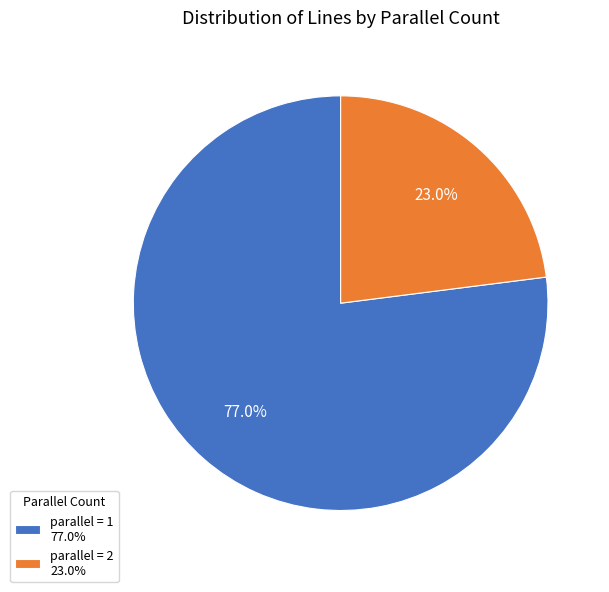

Do parallel = 1 77.0% and parallel = 2 23.0% together represent more than half of the pie?

Yes